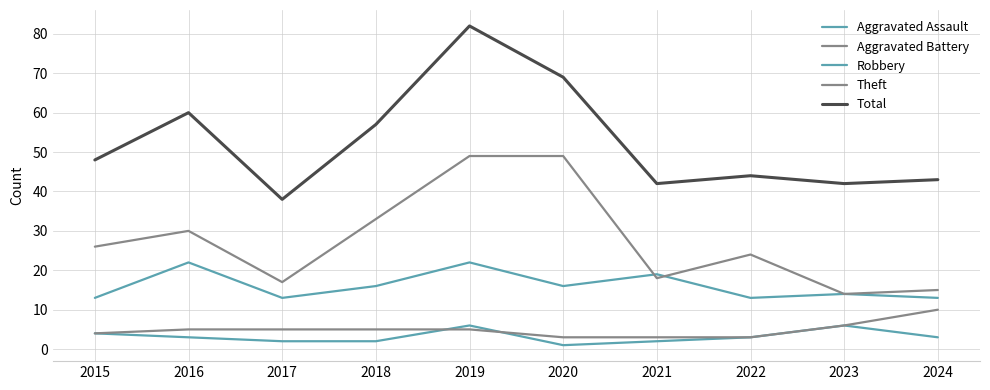

What is the difference between the maximum and minimum values in the Aggravated Battery series?

7